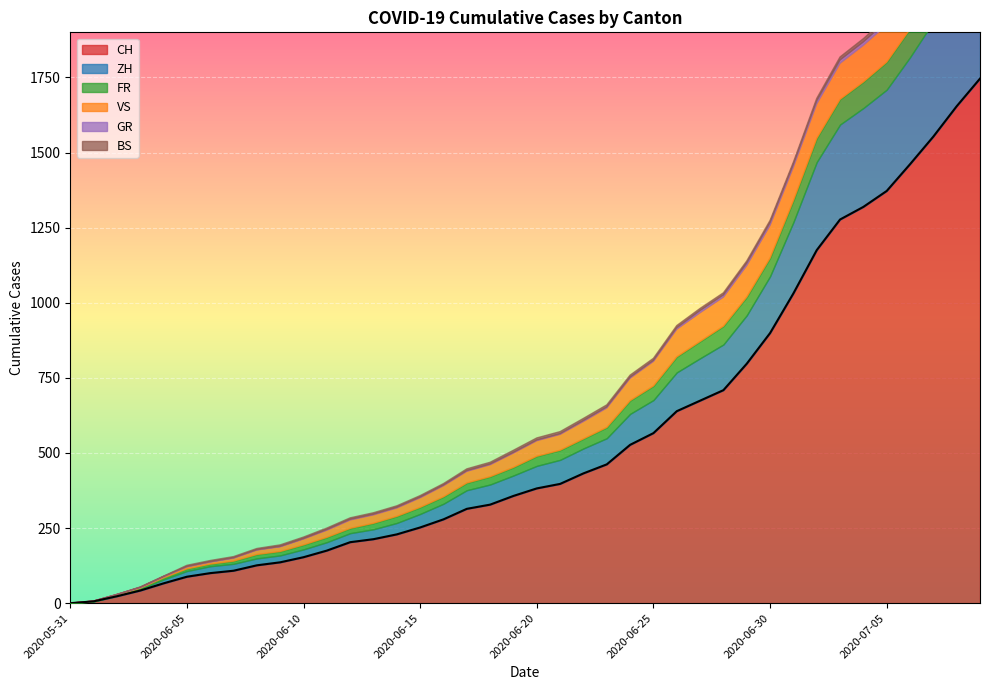

The value of VS at 2020-06-30 is 109. True or false?

True